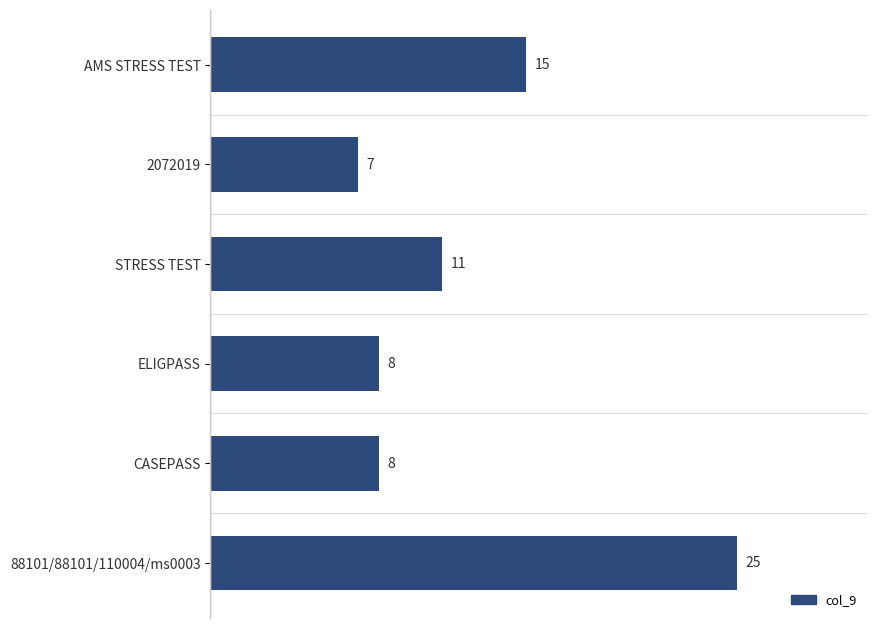

Does the chart contain any negative values?

No